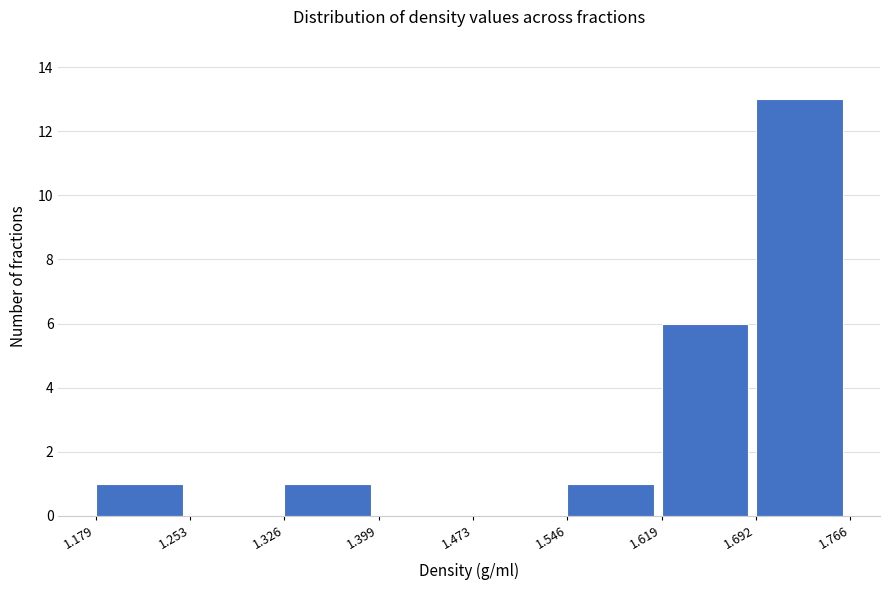

How tall is the bar that spans 1.179 to 1.253 on the x-axis? The values are not printed on the chart, so give them approximately, as read against the axis.

1